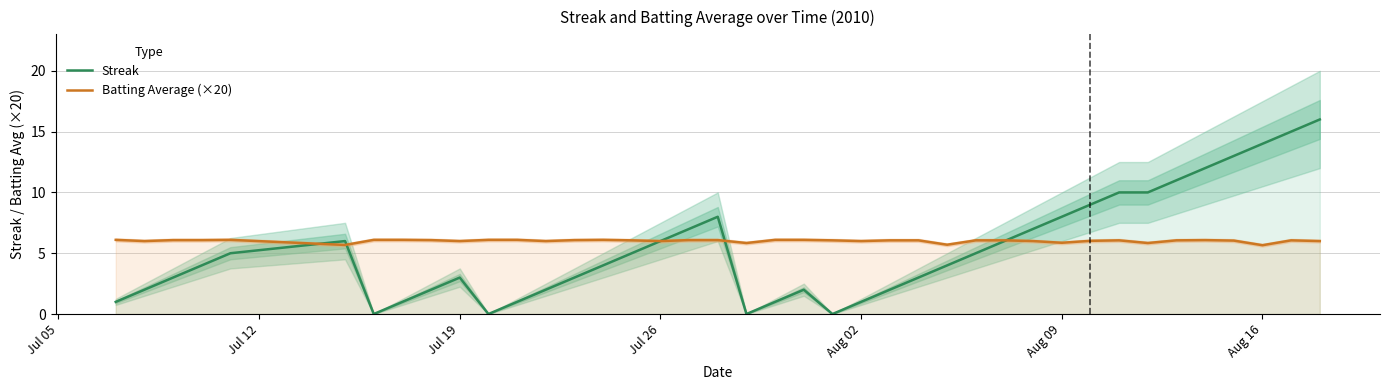

What is the maximum value for Batting Average (×20)?

6.1